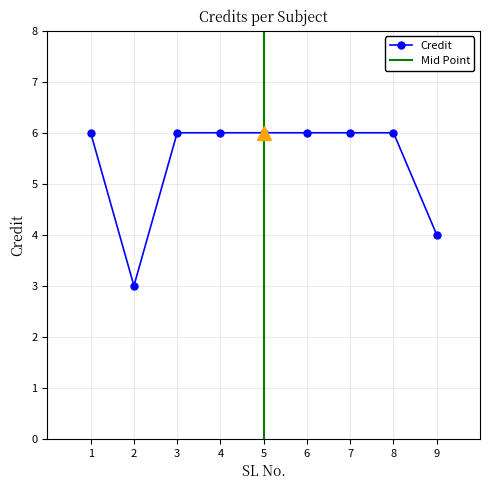

Reading left to right, list all the values displayed in this chart.

1=6	2=3	3=6	4=6	5=6	6=6	7=6	8=6	9=4